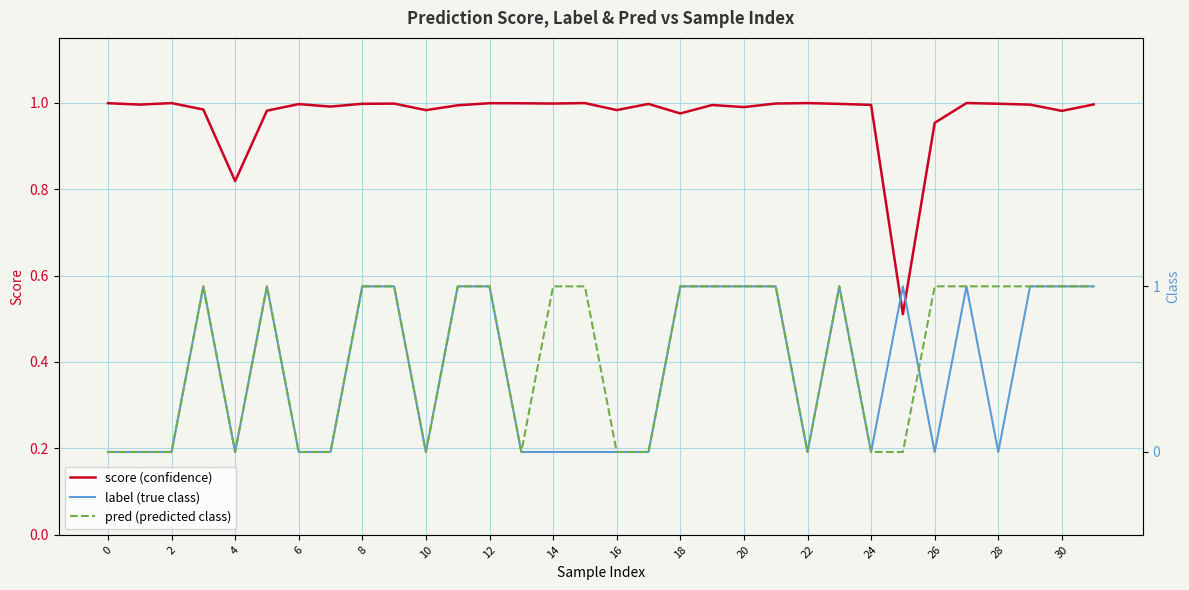

Reading left to right, list all the values displayed in this chart.

score (confidence): 1.0	1.0	1.0	1.0	0.8	1.0	1.0	1.0	1.0	1.0	1.0	1.0	1.0	1.0	1.0	1.0	1.0	1.0	1.0	1.0	1.0	1.0	1.0	1.0	1.0	0.5	1.0	1.0	1.0	1.0	1.0	1.0
label (true class): 0.0	0.0	0.0	1.0	0.0	1.0	0.0	0.0	1.0	1.0	0.0	1.0	1.0	0.0	0.0	0.0	0.0	0.0	1.0	1.0	1.0	1.0	0.0	1.0	0.0	1.0	0.0	1.0	0.0	1.0	1.0	1.0
pred (predicted class): 0.0	0.0	0.0	1.0	0.0	1.0	0.0	0.0	1.0	1.0	0.0	1.0	1.0	0.0	1.0	1.0	0.0	0.0	1.0	1.0	1.0	1.0	0.0	1.0	0.0	0.0	1.0	1.0	1.0	1.0	1.0	1.0